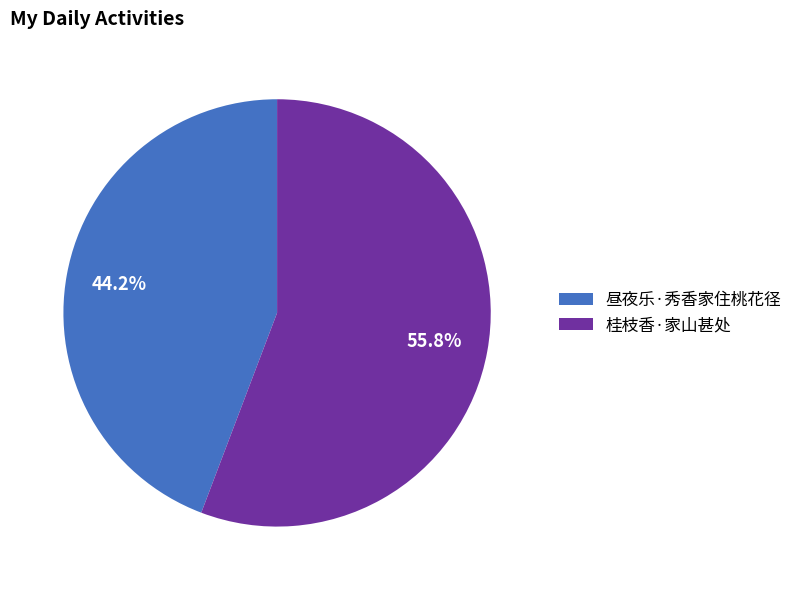

What is the smallest slice in the pie chart?

昼夜乐·秀香家住桃花径